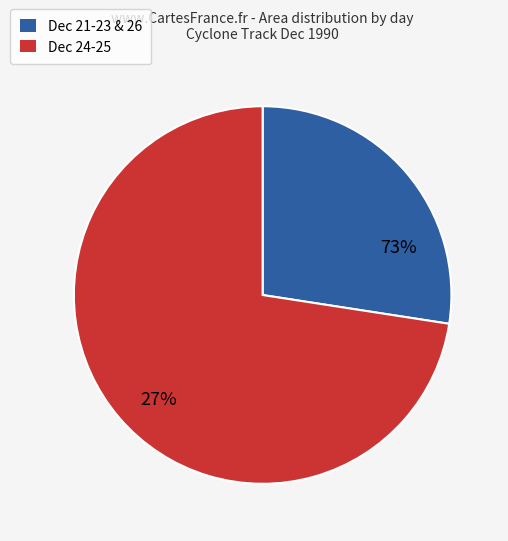

The 21 slice represents 21% of the pie. True or false?

False